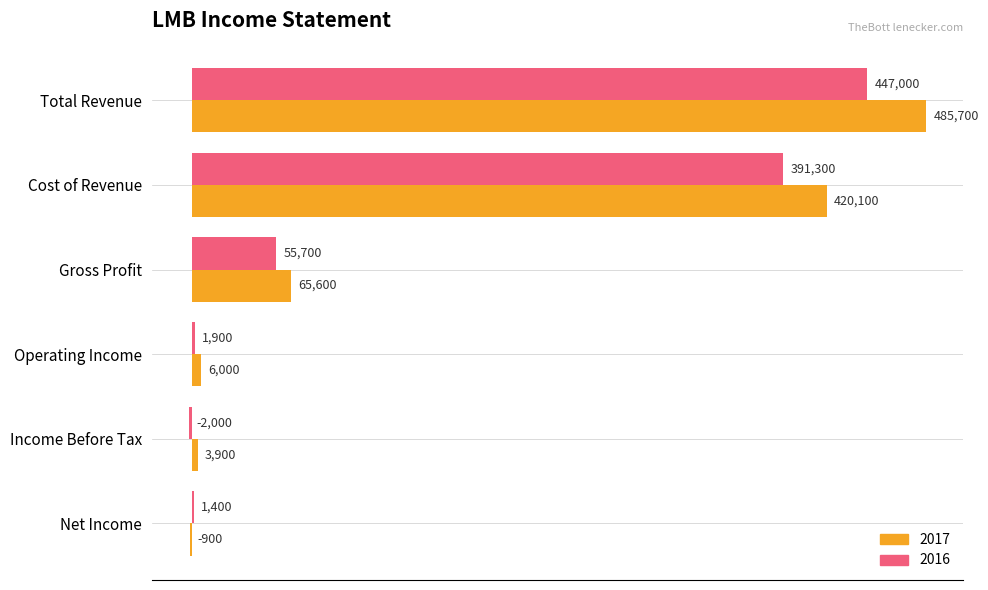

Is the value of 2017 at Cost of Revenue greater than the value of 2016 at Income Before Tax?

Yes